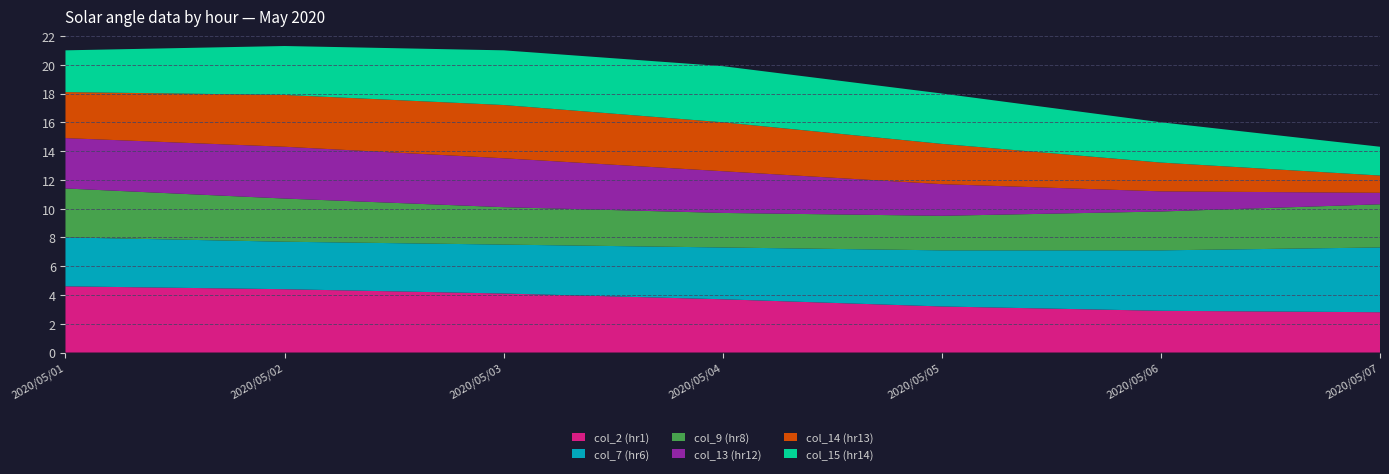

Reading left to right, transcribe all the data shown in this chart.

col_2 (hr1): 2020/05/01=4.6	2020/05/02=4.4	2020/05/03=4.1	2020/05/04=3.7	2020/05/05=3.2	2020/05/06=2.9	2020/05/07=2.8
col_7 (hr6): 2020/05/01=3.4	2020/05/02=3.3	2020/05/03=3.4	2020/05/04=3.6	2020/05/05=3.9	2020/05/06=4.2	2020/05/07=4.5
col_9 (hr8): 2020/05/01=3.4	2020/05/02=3.0	2020/05/03=2.6	2020/05/04=2.4	2020/05/05=2.4	2020/05/06=2.7	2020/05/07=3.0
col_13 (hr12): 2020/05/01=3.5	2020/05/02=3.6	2020/05/03=3.4	2020/05/04=2.9	2020/05/05=2.2	2020/05/06=1.4	2020/05/07=0.8
col_14 (hr13): 2020/05/01=3.2	2020/05/02=3.6	2020/05/03=3.7	2020/05/04=3.4	2020/05/05=2.8	2020/05/06=2.0	2020/05/07=1.2
col_15 (hr14): 2020/05/01=2.9	2020/05/02=3.4	2020/05/03=3.8	2020/05/04=3.9	2020/05/05=3.5	2020/05/06=2.8	2020/05/07=2.0